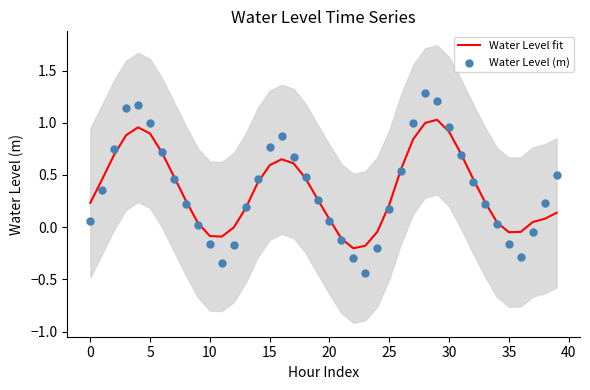

At how many categories does at least one series exceed 0?

31